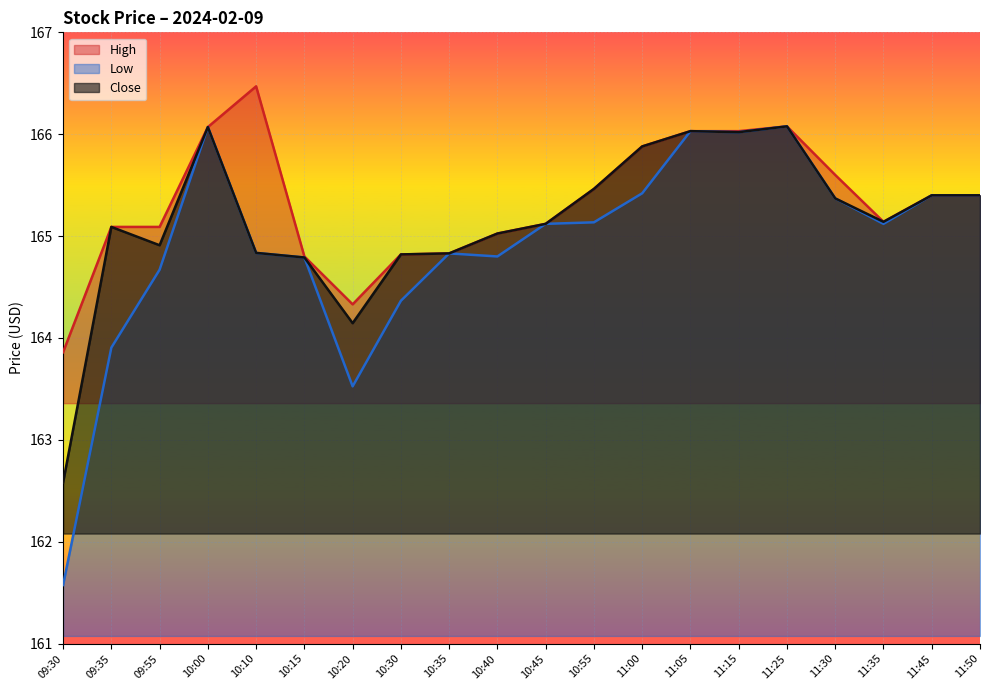

Reading left to right, list all the values displayed in this chart.

High: 163.9	165.1	165.1	166.1	166.5	164.8	164.3	164.8	164.8	165.0	165.1	165.5	165.9	166.0	166.0	166.1	165.6	165.1	165.4	165.4
Low: 161.6	163.9	164.7	166.1	164.8	164.8	163.5	164.4	164.8	164.8	165.1	165.1	165.4	166.0	166.0	166.1	165.4	165.1	165.4	165.4
Close: 162.6	165.1	164.9	166.1	164.8	164.8	164.1	164.8	164.8	165.0	165.1	165.5	165.9	166.0	166.0	166.1	165.4	165.1	165.4	165.4